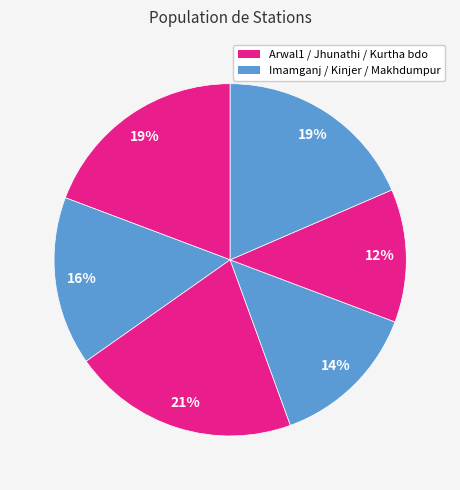

Is there any slice that represents more than half of the pie?

No